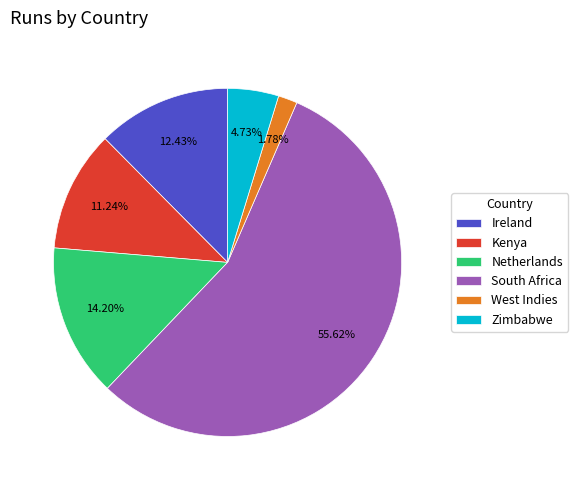

To the nearest percent, what is the combined percentage of Kenya and West Indies?

13%